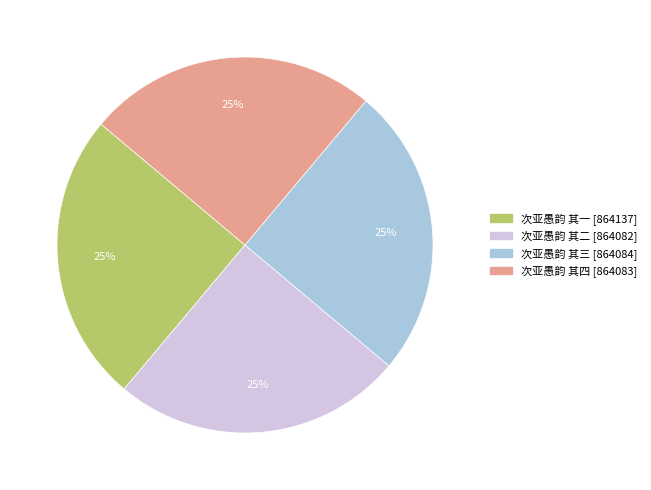

Count the number of slices in the pie.

4